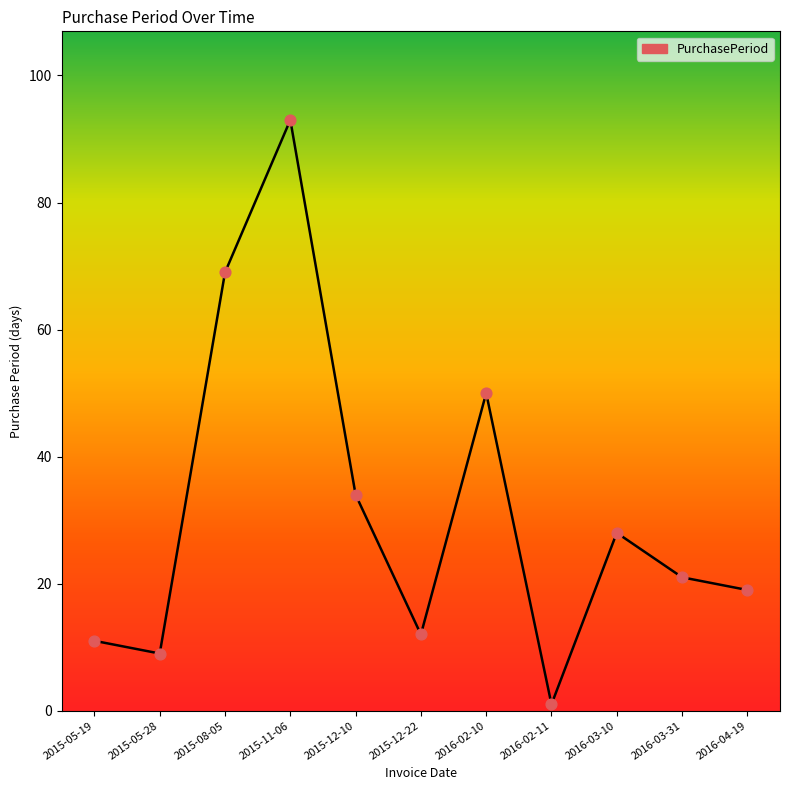

Which has a higher value, 2015-05-19 or 2016-02-11?

2015-05-19